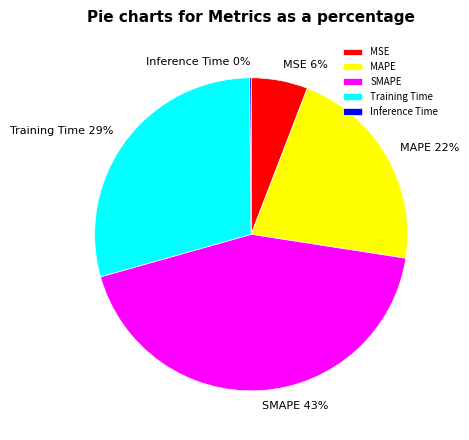

Do SMAPE and MAPE together represent more than half of the pie?

Yes